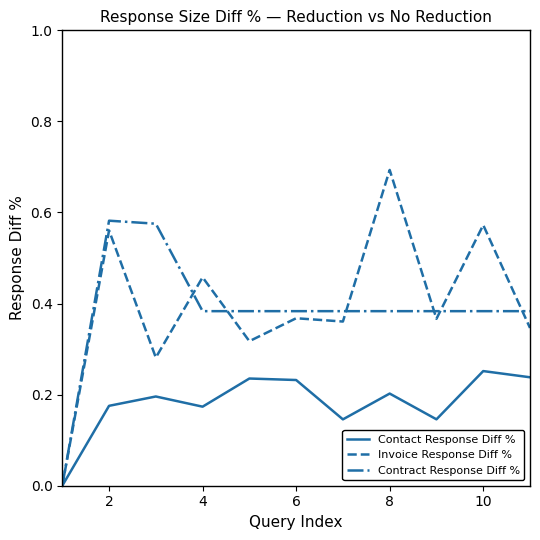

List the series in order of their peak value, highest first.

Invoice Response Diff %, Contract Response Diff %, Contact Response Diff %